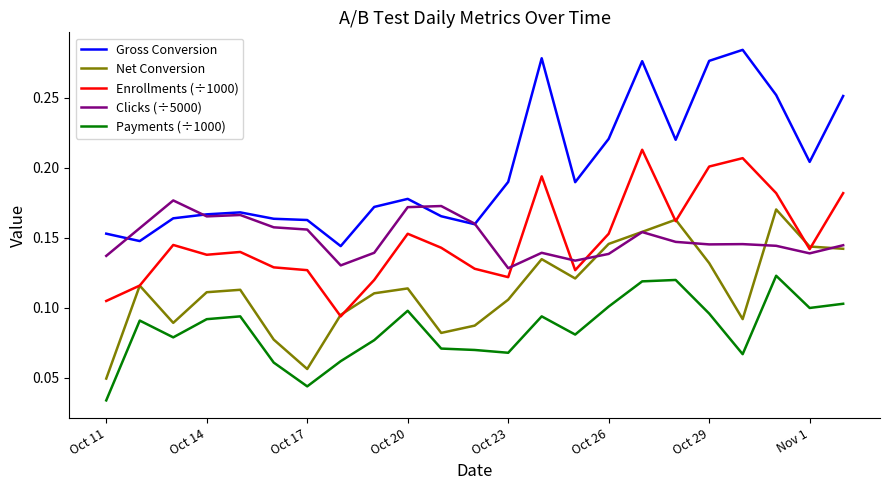

Which series has the largest total across all categories?

Gross Conversion